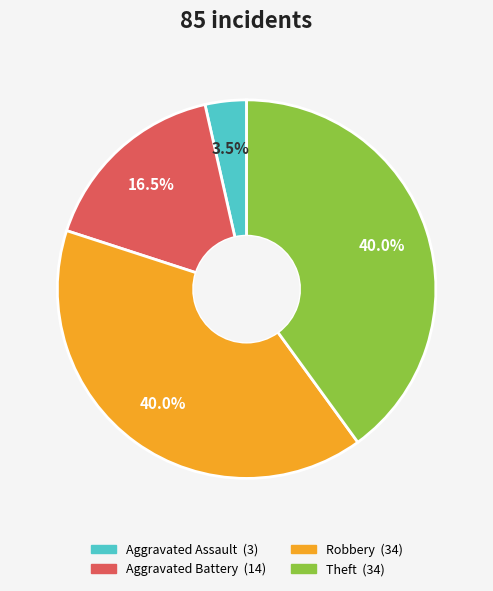

Is there any slice that represents more than half of the pie?

No